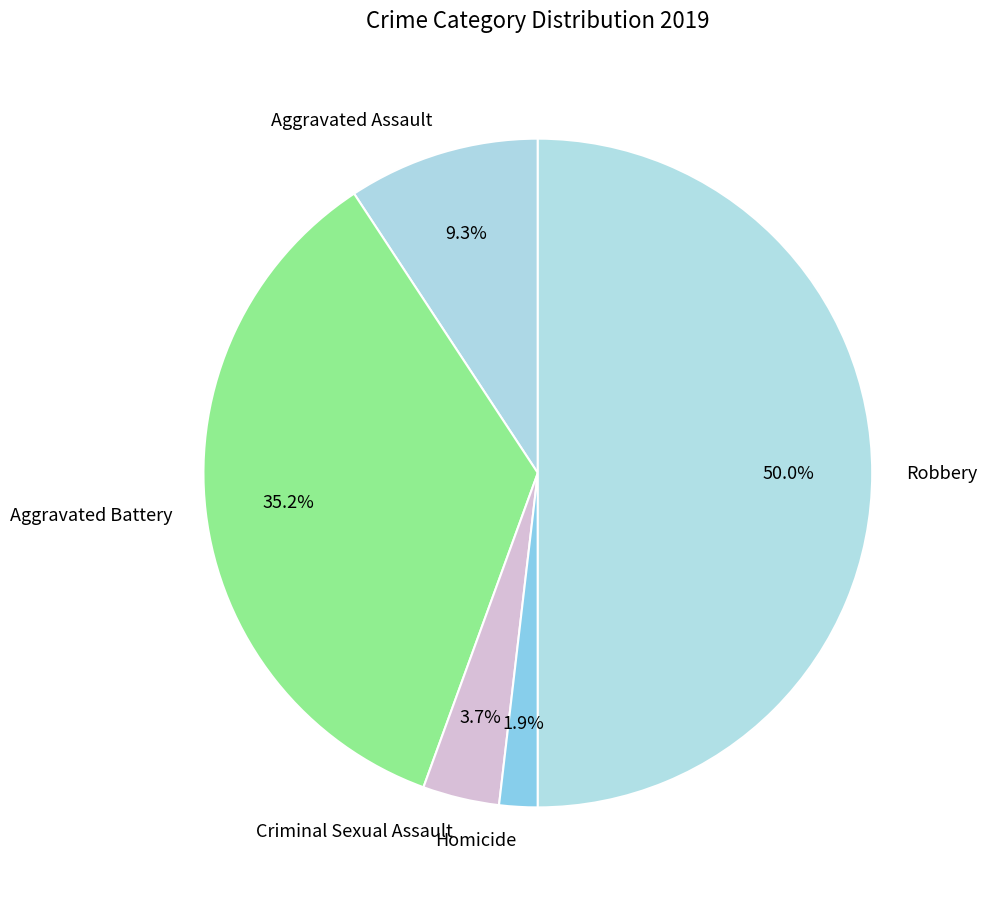

True or false: Aggravated Battery accounts for 22% of the total.

False